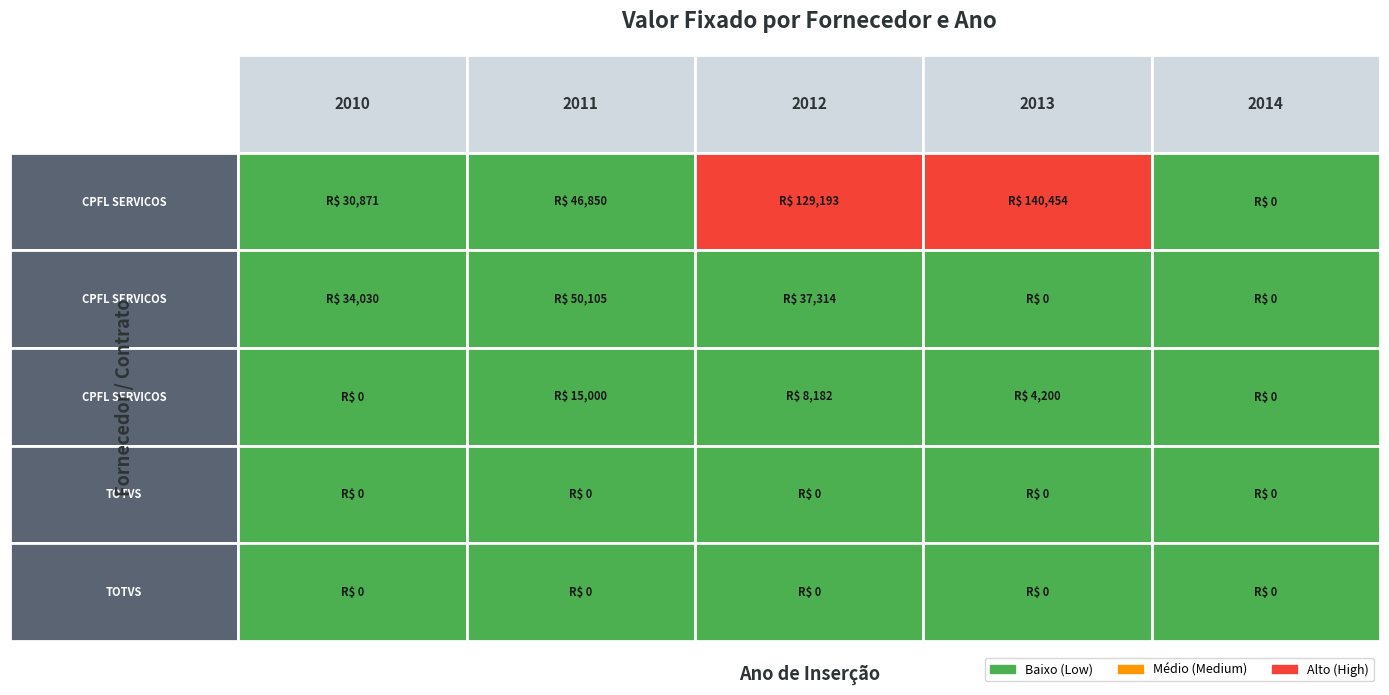

Reading left to right, what are all the values shown in this chart?

2010: 0=30871.0	1=34029.8	2=0.0	3=0.0	4=0.0
2011: 0=46850.0	1=50105.1	2=15000.0	3=0.0	4=0.0
2012: 0=129192.7	1=37313.6	2=8181.7	3=0.0	4=0.0
2013: 0=140454.4	1=0.0	2=4200.0	3=0.0	4=0.0
2014: 0=0.0	1=0.0	2=0.0	3=0.0	4=0.0